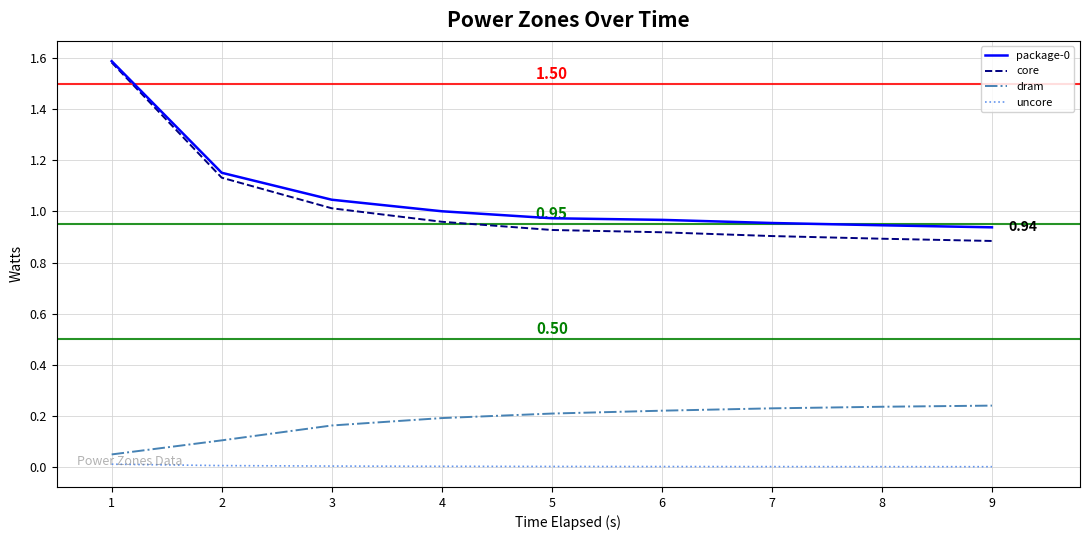

The dram series shows 0.2 at 5. True or false?

True